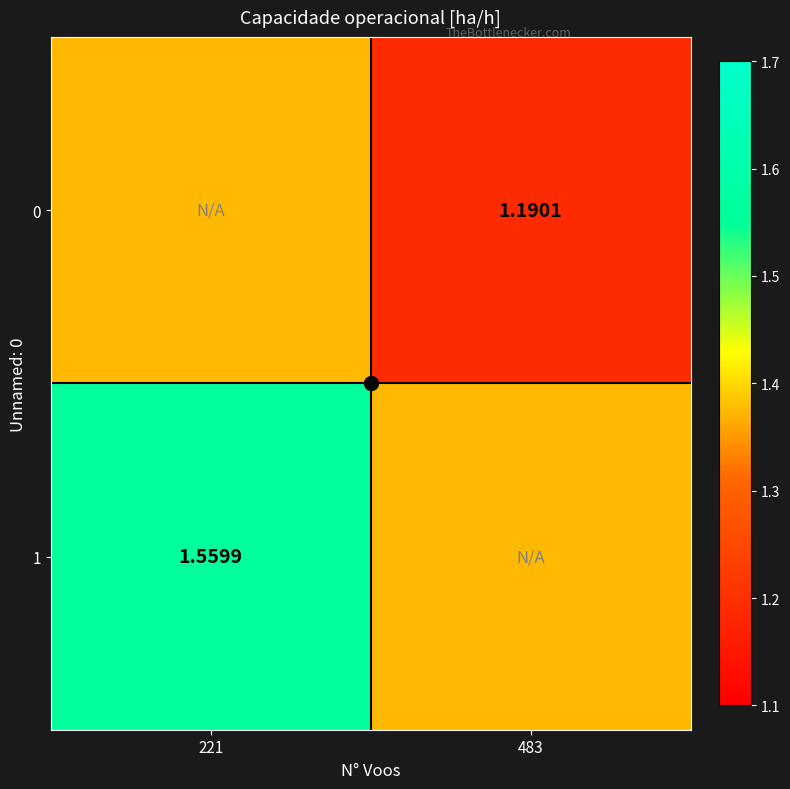

The value of 1 at 221 is 1.6. True or false?

True